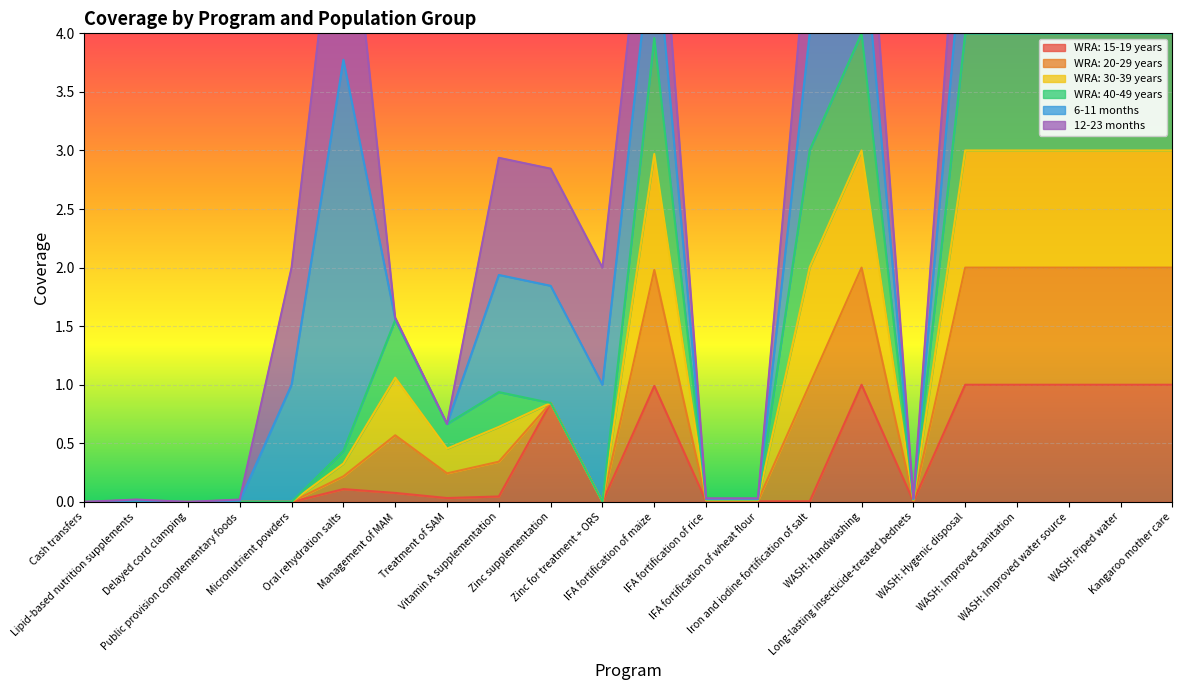

What is the sum of the 6-11 months values at IFA fortification of maize and WASH: Improved sanitation?

2.0